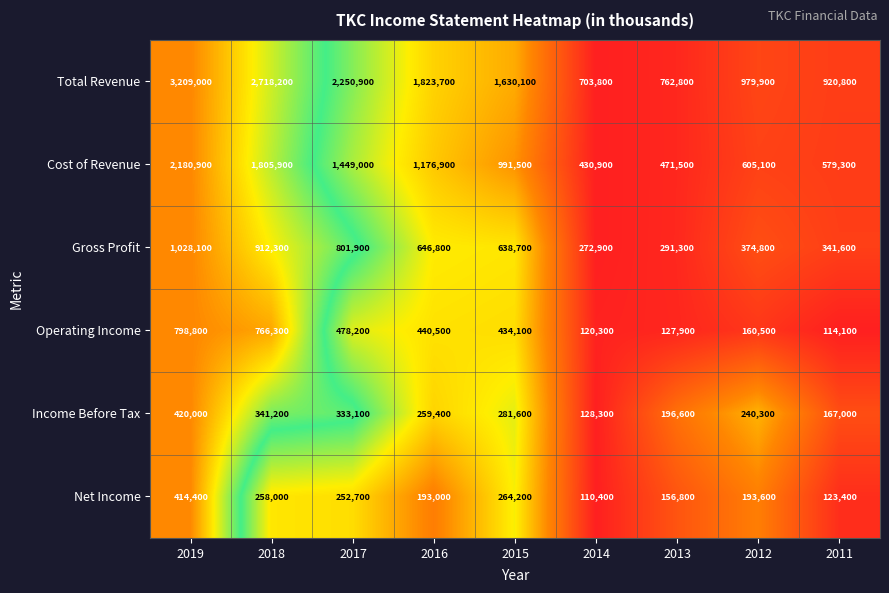

Rank the series at 2016 from lowest to highest value.

Net Income, Income Before Tax, Operating Income, Gross Profit, Cost of Revenue, Total Revenue